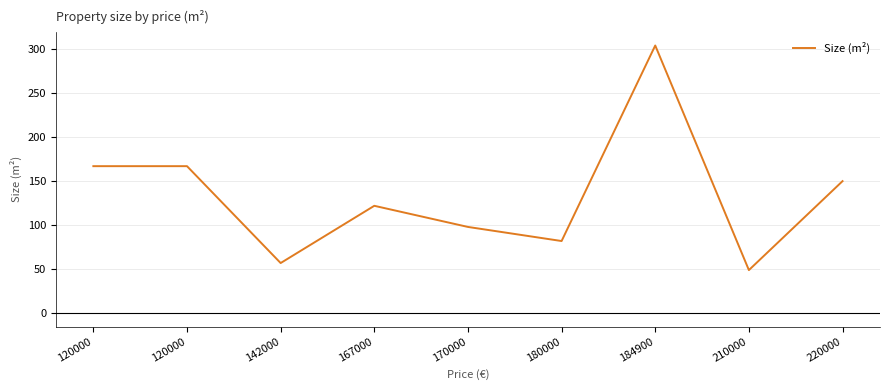

Where is the first local maximum?

167000